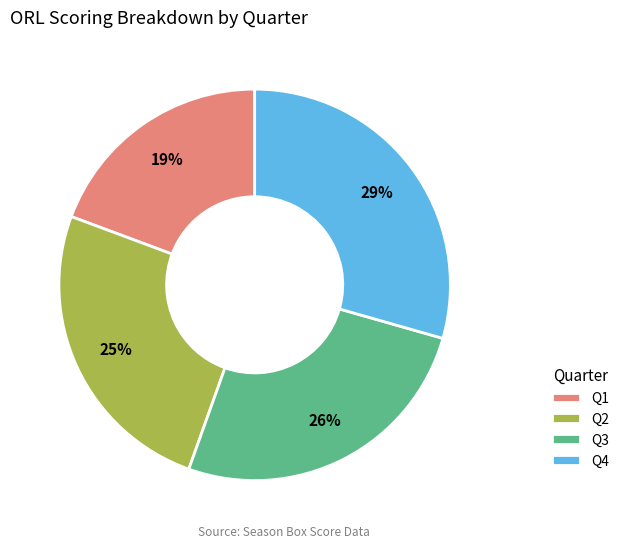

Is the sum of Q2 and Q1 greater than half?

No